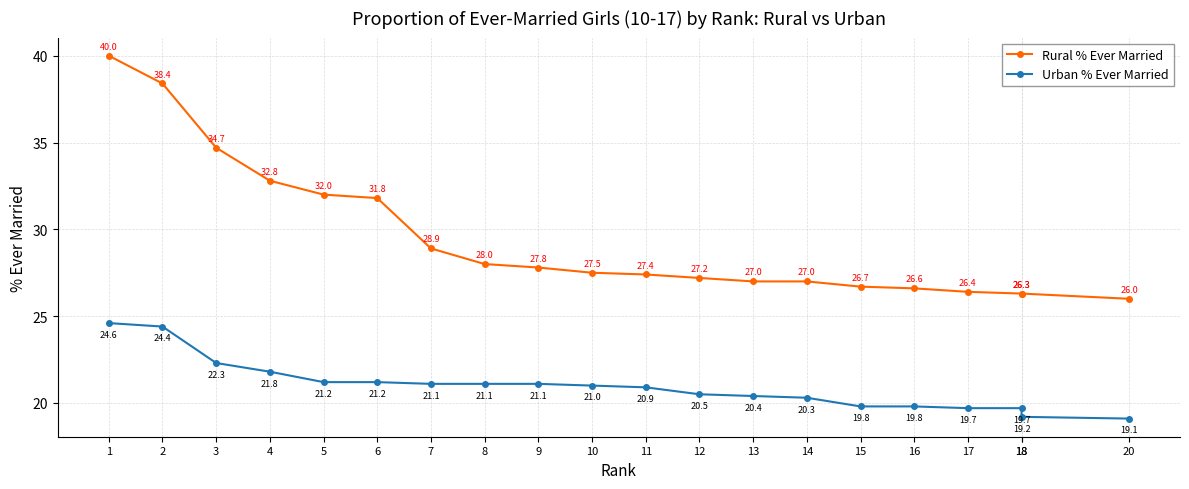

What is the smallest value displayed?

19.1